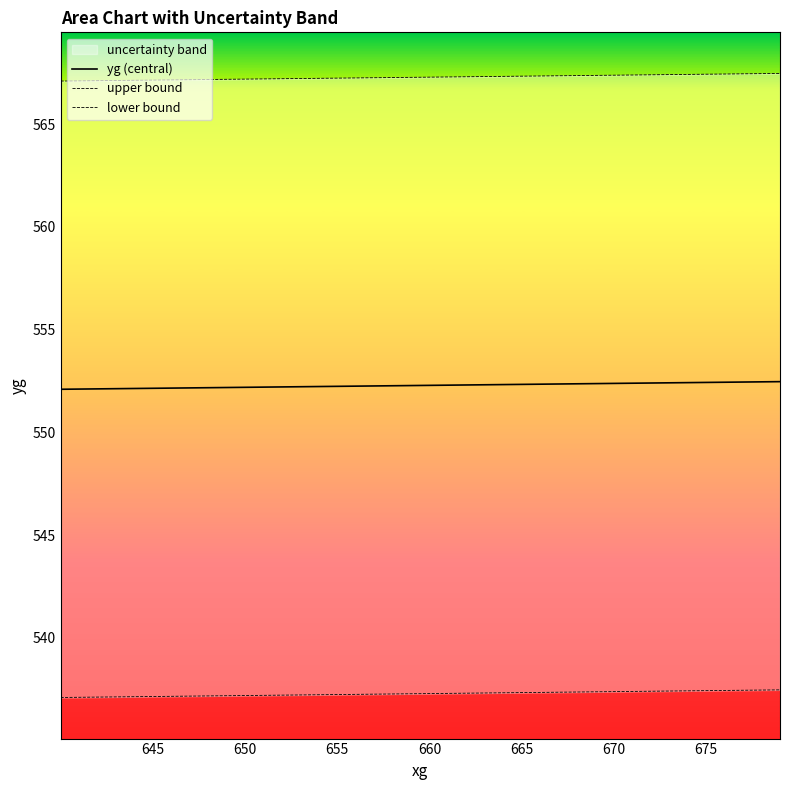

What is the lowest value of the yg (central) series?

552.1